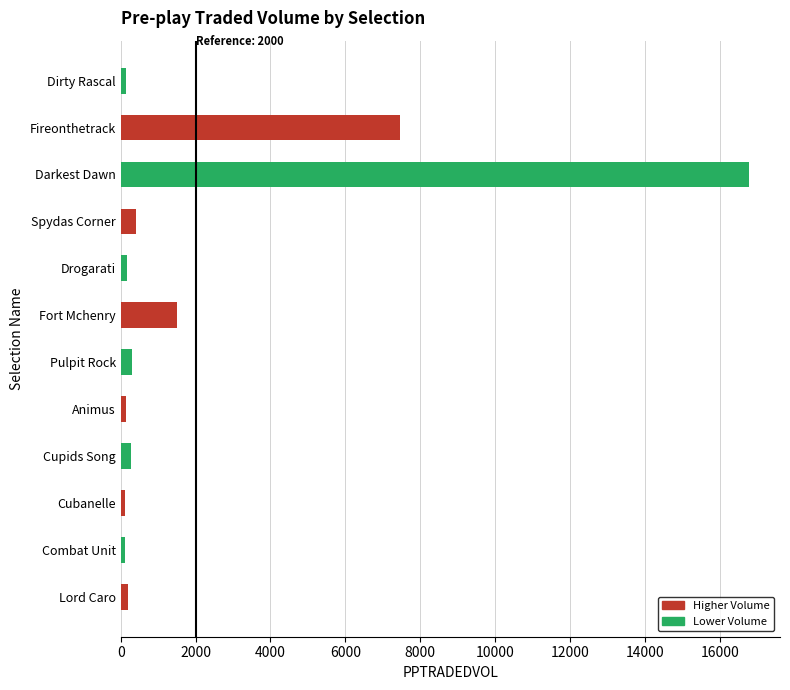

Is it true that the value at Fireonthetrack is 7470.2?

True